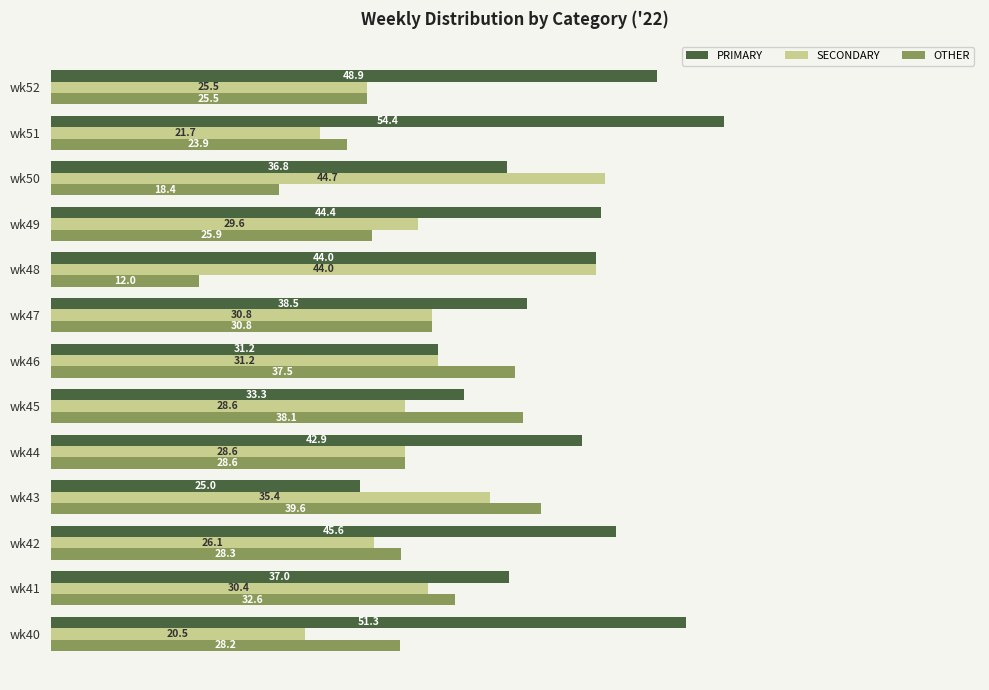

At how many categories does at least one series exceed 53?

1